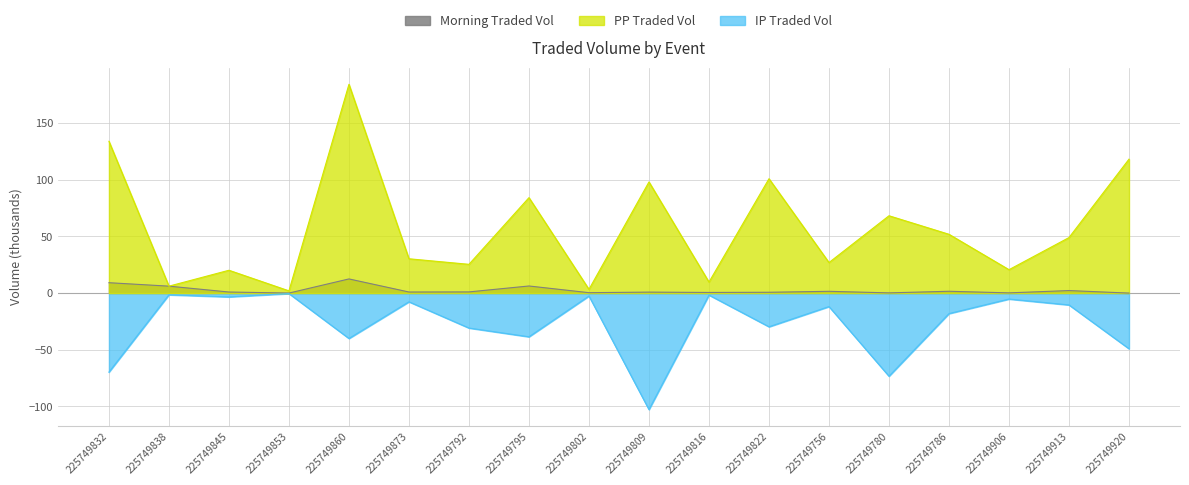

Which series has the largest total across all categories?

PP Traded Vol